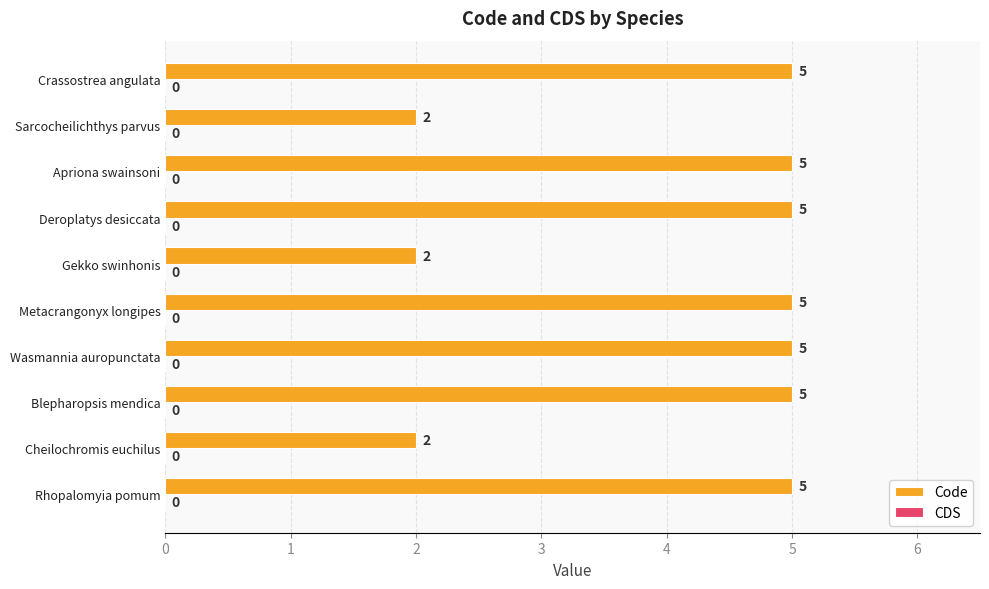

Is it true that the value at Wasmannia auropunctata is 8?

False